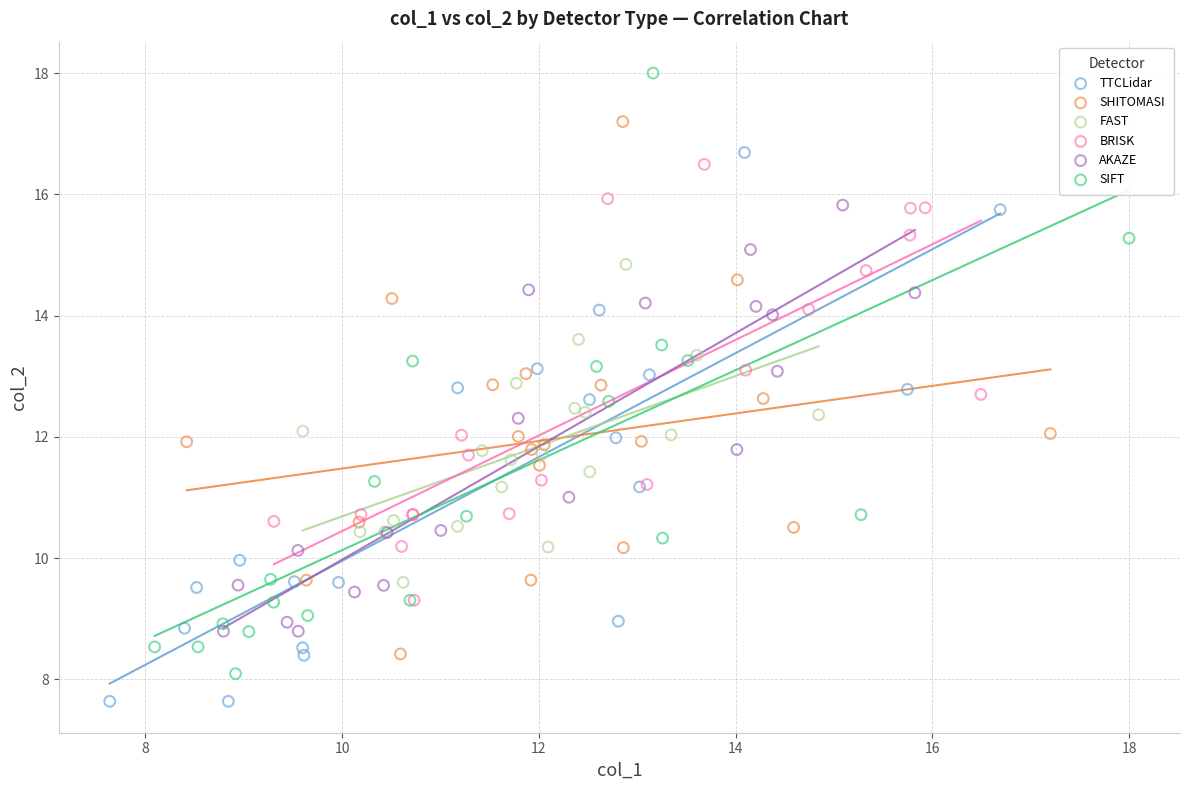

Which series contains the lowest Y value?

TTCLidar